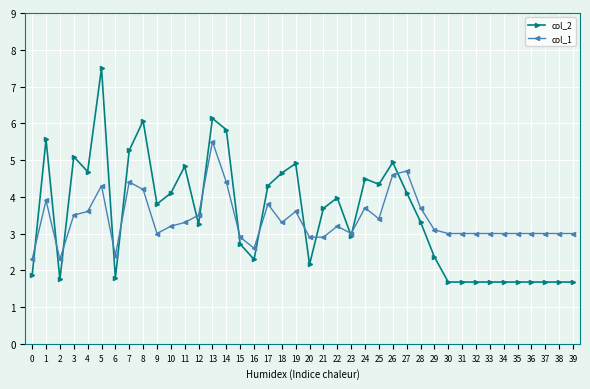

List the series in order of their peak value, lowest first.

col_1, col_2